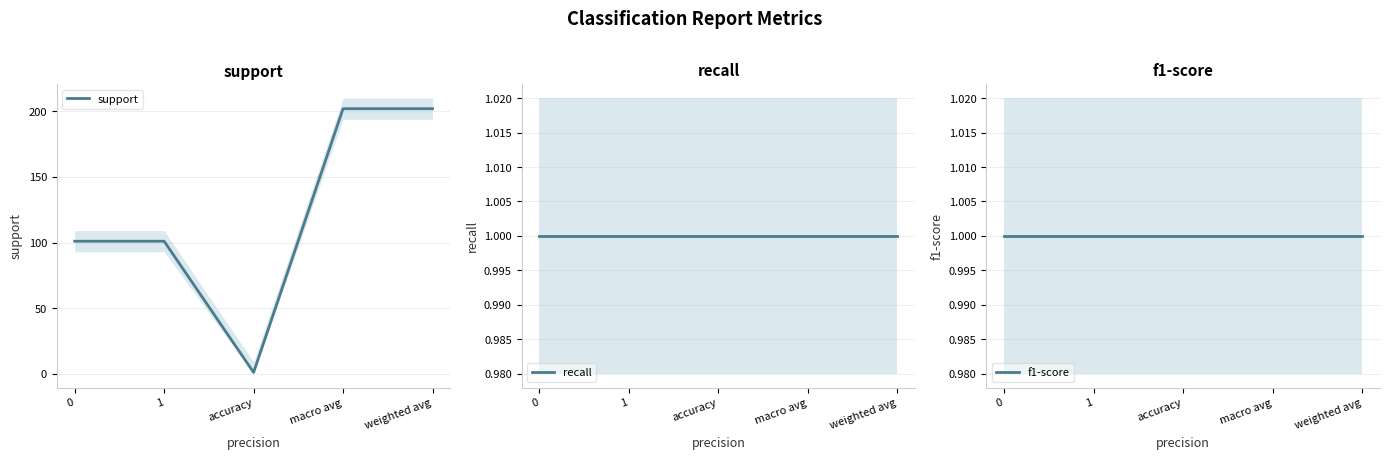

Does the chart have visible grid lines?

Yes